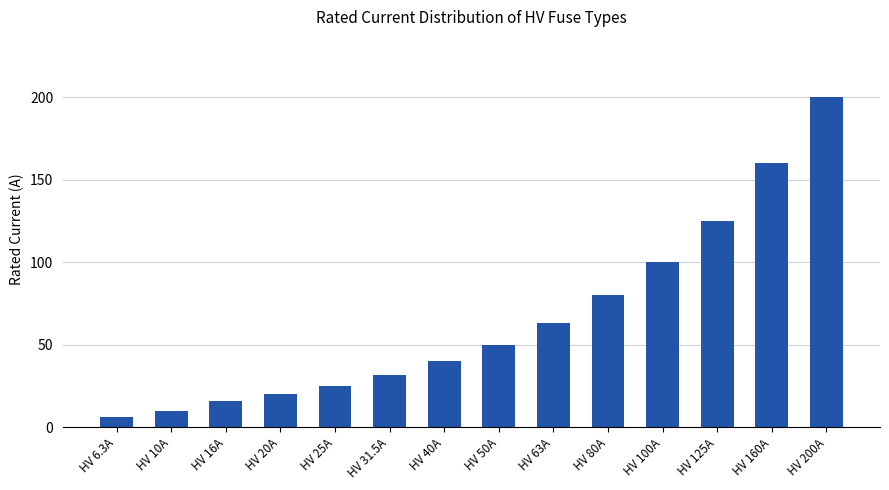

How many bars are there in total?

14